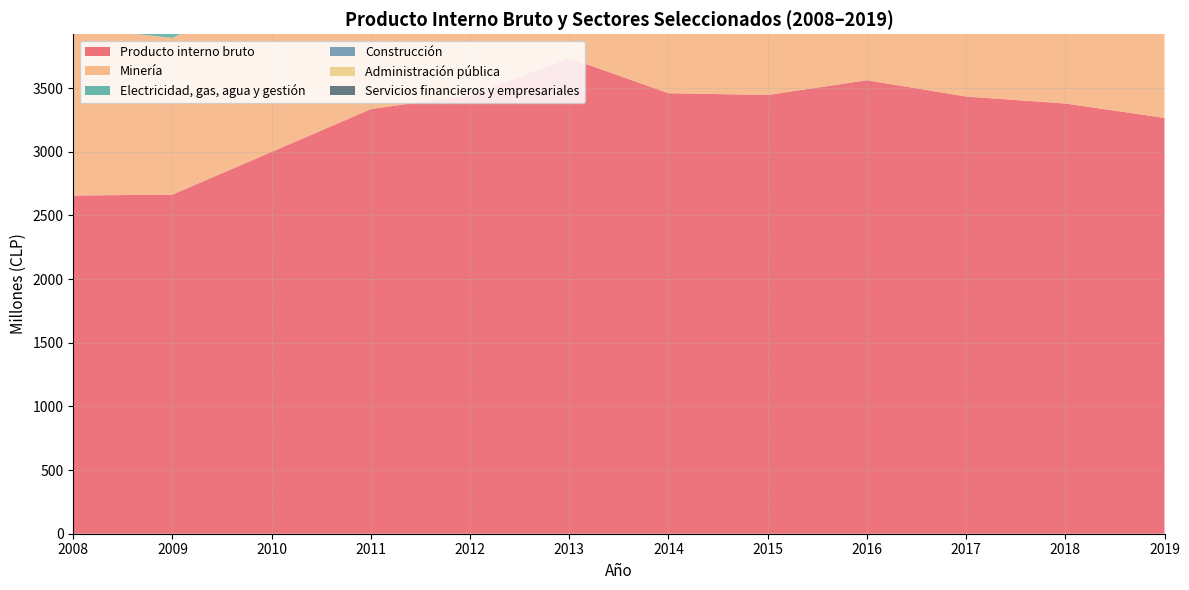

Reading left to right, list all the values displayed in this chart.

Producto interno bruto: 2008=2656	2009=2664	2010=2999	2011=3335	2012=3445	2013=3736	2014=3460	2015=3446	2016=3562	2017=3434	2018=3379	2019=3266
Minería: 2008=1321	2009=1231	2010=1276	2011=1298	2012=1247	2013=1375	2014=1370	2015=1556	2016=1487	2017=1456	2018=1467	2019=1324
Electricidad, gas, agua y gestión: 2008=44	2009=80	2010=126	2011=146	2012=139	2013=169	2014=176	2015=185	2016=207	2017=189	2018=236	2019=255
Construcción: 2008=196	2009=192	2010=332	2011=517	2012=680	2013=762	2014=544	2015=359	2016=438	2017=421	2018=336	2019=350
Administración pública: 2008=102	2009=108	2010=111	2011=115	2012=119	2013=124	2014=126	2015=132	2016=135	2017=137	2018=138	2019=144
Servicios financieros y empresariales: 2008=381	2009=417	2010=421	2011=491	2012=491	2013=518	2014=485	2015=477	2016=488	2017=443	2018=393	2019=378